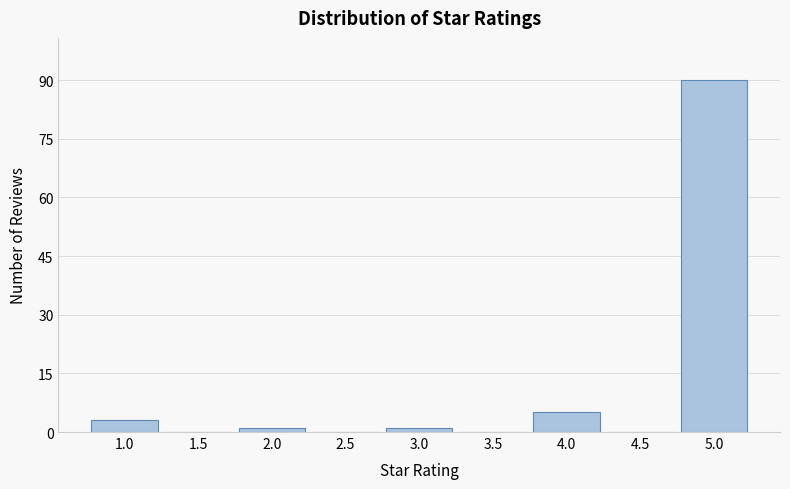

Reading left to right, transcribe this chart: for each bar, give the range it covers on the x-axis and its height. The values are not printed on the chart, so give them approximately, as read against the axis.

0.75 to 1.25: 4
1.25 to 1.75: 0
1.75 to 2.25: under 2
2.25 to 2.75: 0
2.75 to 3.25: under 2
3.25 to 3.75: 0
3.75 to 4.25: 6
4.25 to 4.75: 0
4.75 to 5.25: 90